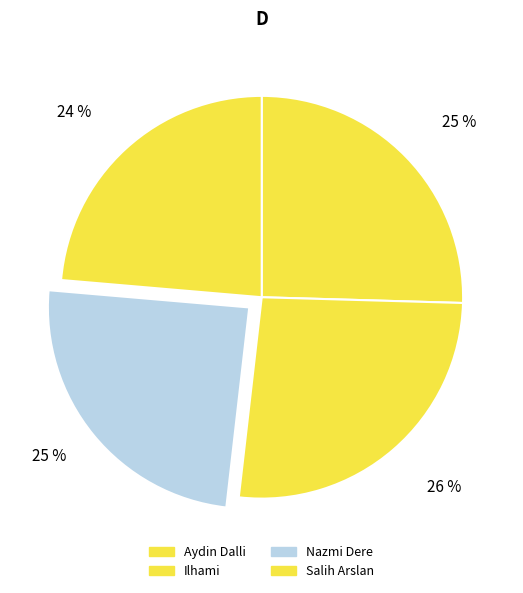

Which category has the biggest portion of the pie?

Ilhami